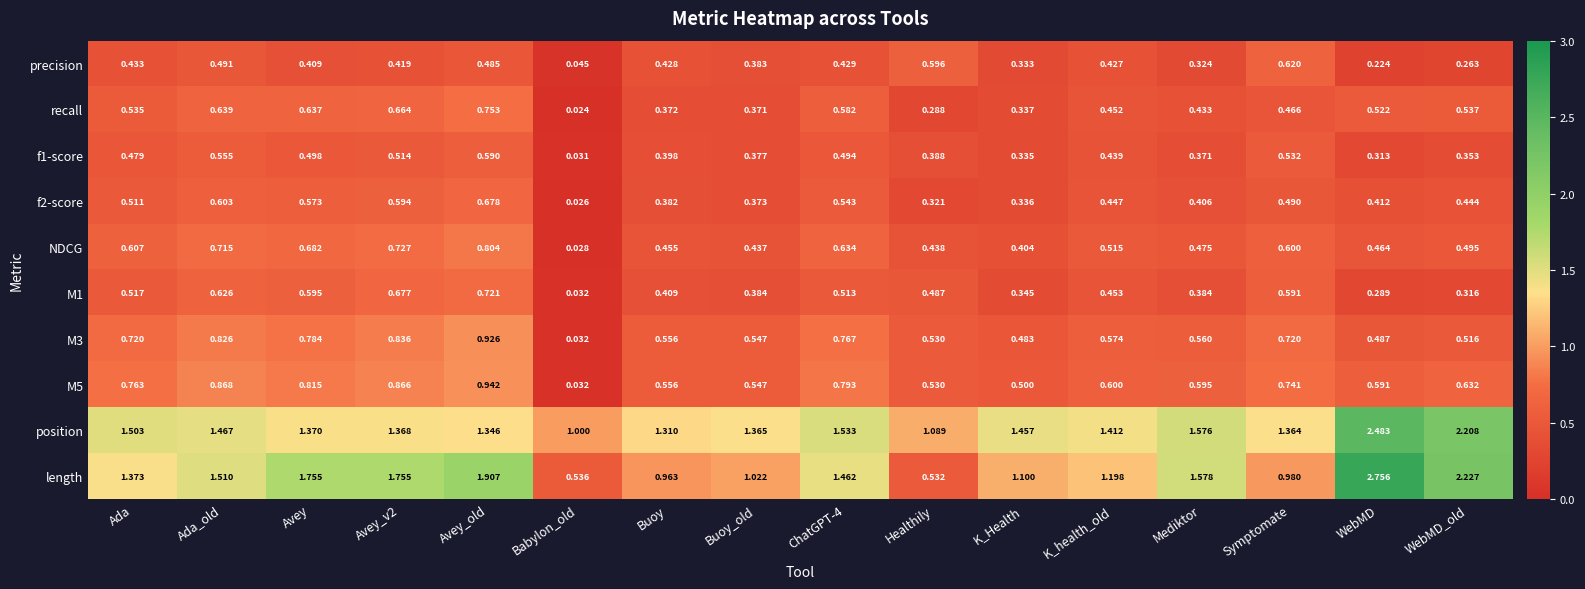

List the series in order of their peak value, lowest first.

f1-score, precision, f2-score, M1, recall, NDCG, M3, M5, position, length